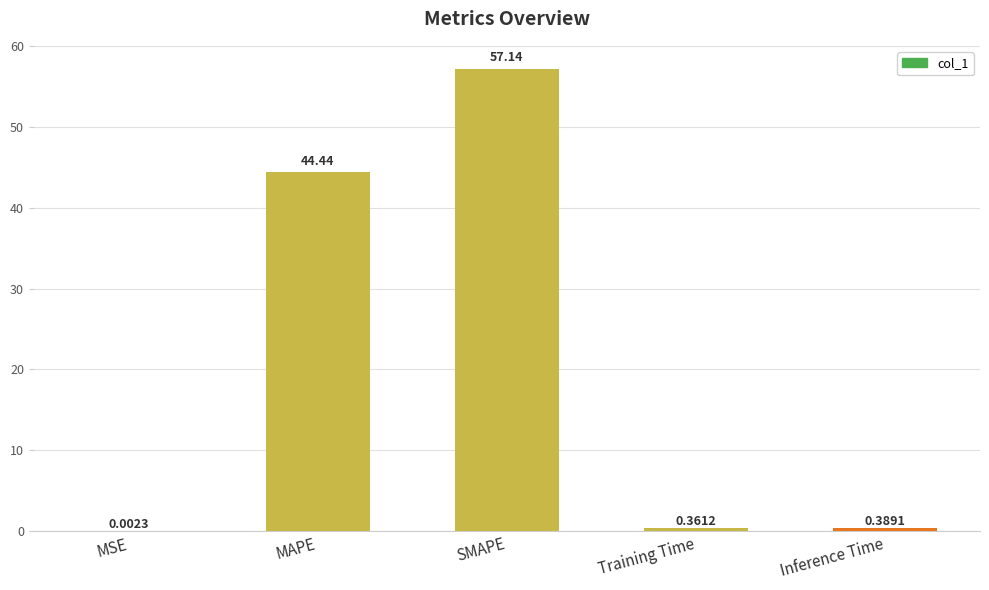

Where is the data nearest to the value 28?

MAPE